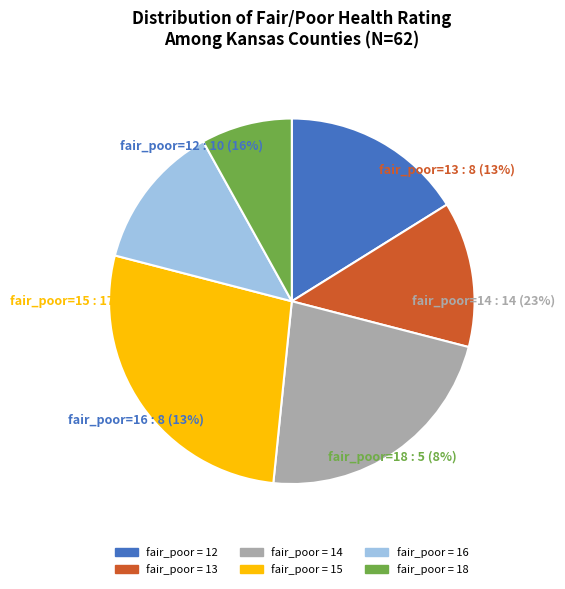

Rank the categories by value from highest to lowest.

fair_poor = 15, fair_poor = 14, fair_poor = 12, fair_poor = 13, fair_poor = 16, fair_poor = 18